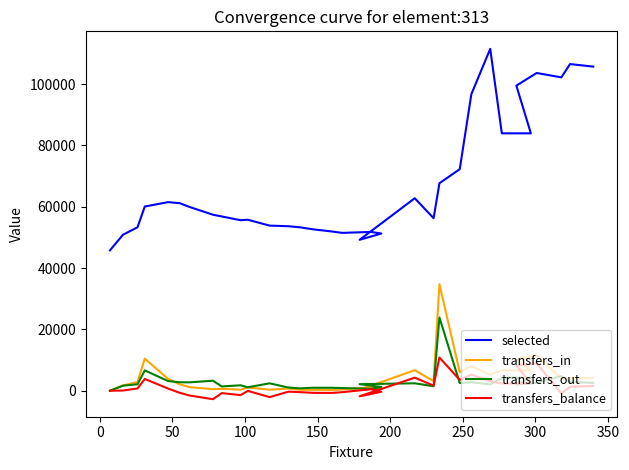

After their last crossing, which series has the higher values: transfers_in or transfers_out?

transfers_in